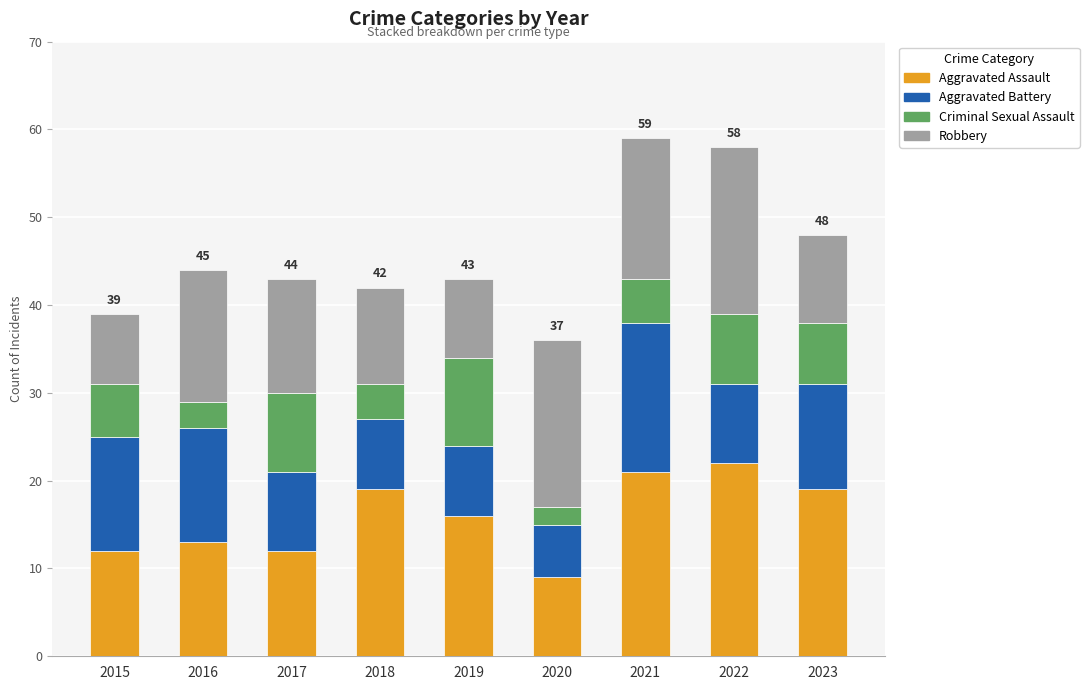

What is the sum of the Aggravated Assault values at 2021 and 2019?

37